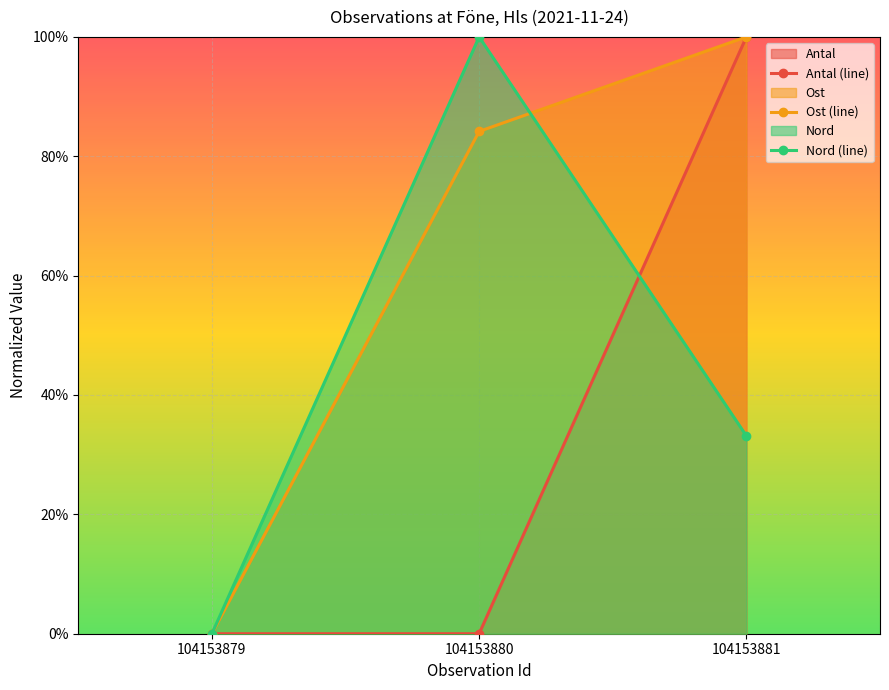

How many series are shown in this chart?

3